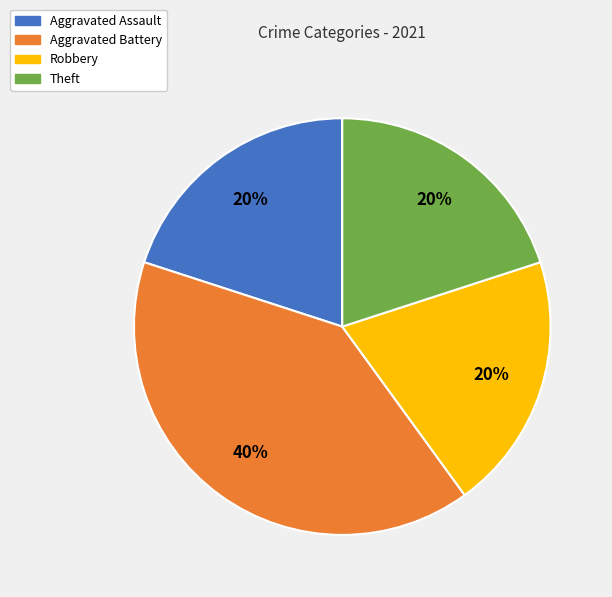

Which slice is the largest?

Aggravated Battery